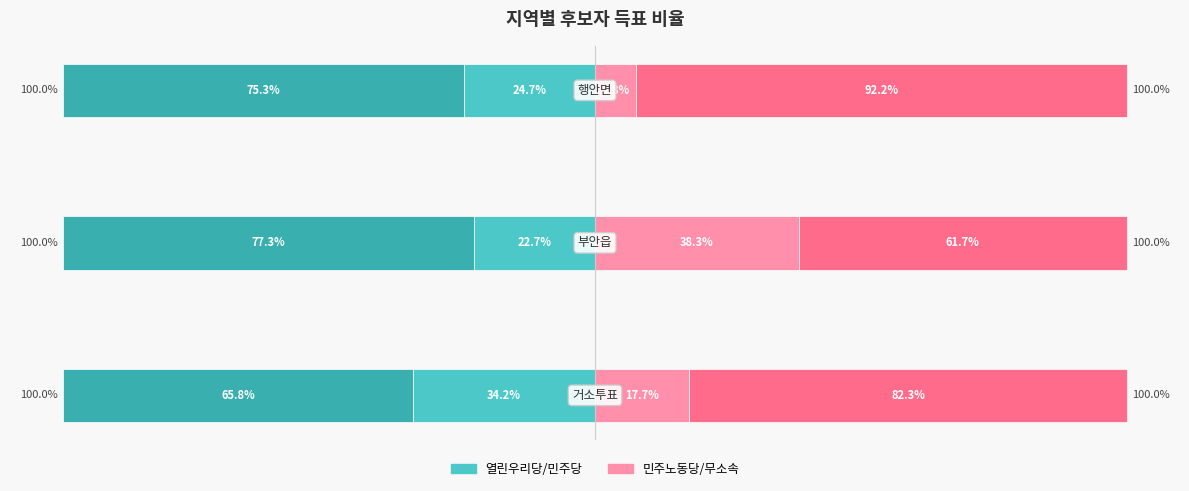

What is the value of the 민주당장석종 bar at the 2nd from the left?

-77.3